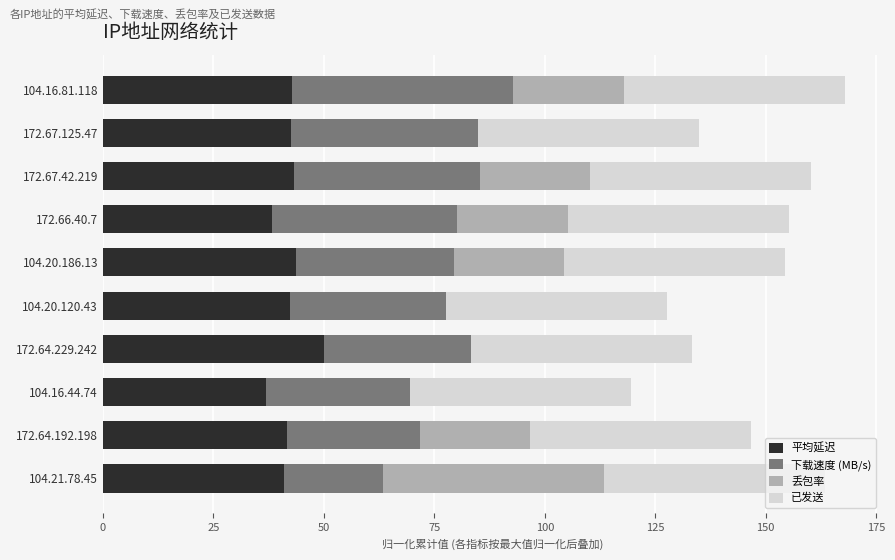

What is the total value across all series at 104.16.81.118?

167.9